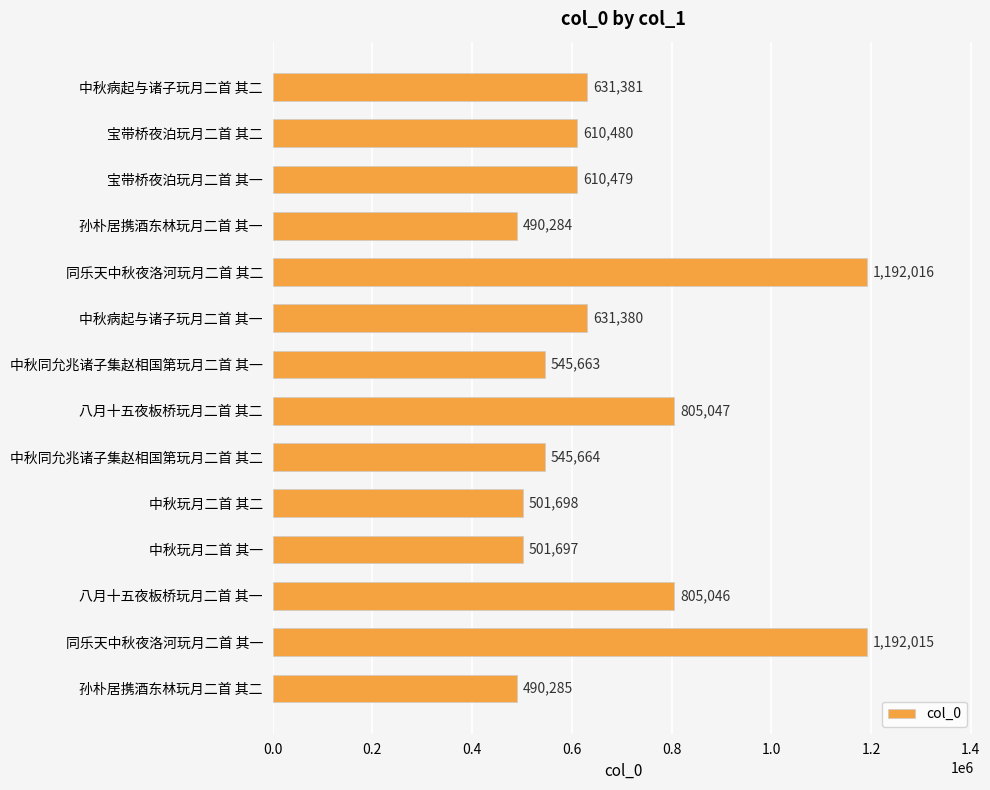

How many categories are shown in the chart?

14